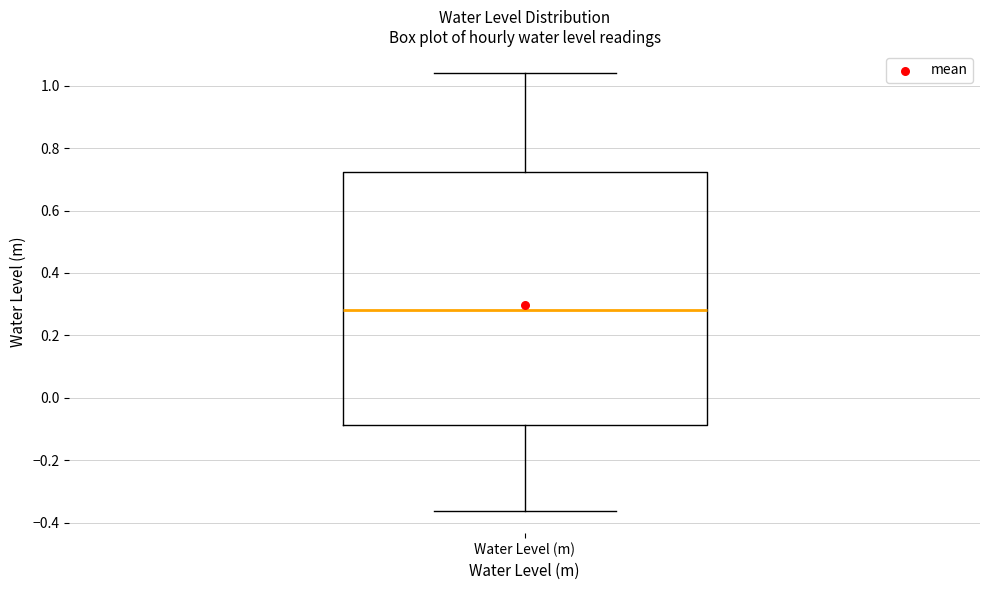

Transcribe this box plot: give where the median line is, the range the box spans, and where the two whiskers end, as read against the y-axis. The values are not printed on the chart, so give them approximately, as read against the axis.

median 0.28, box -0.08 to 0.72, whiskers -0.36 to 1.04